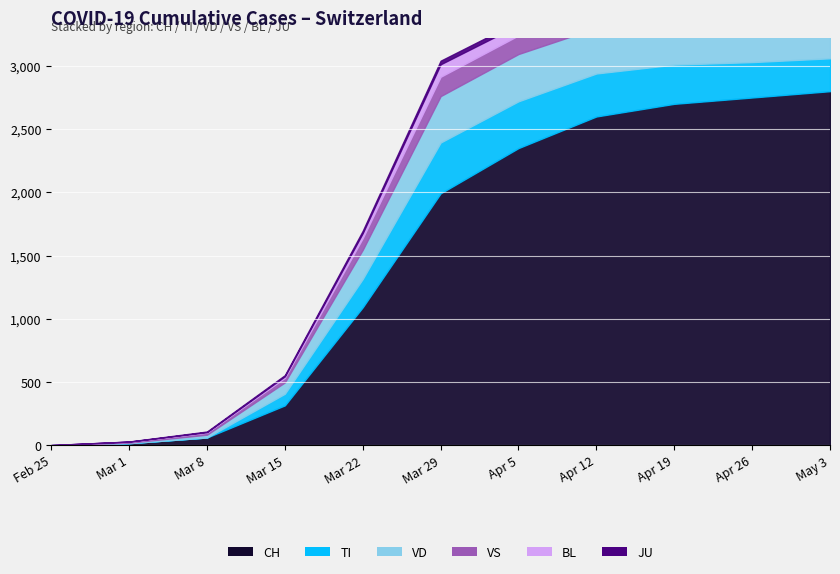

At which label does JU reach its minimum?

2020-02-25